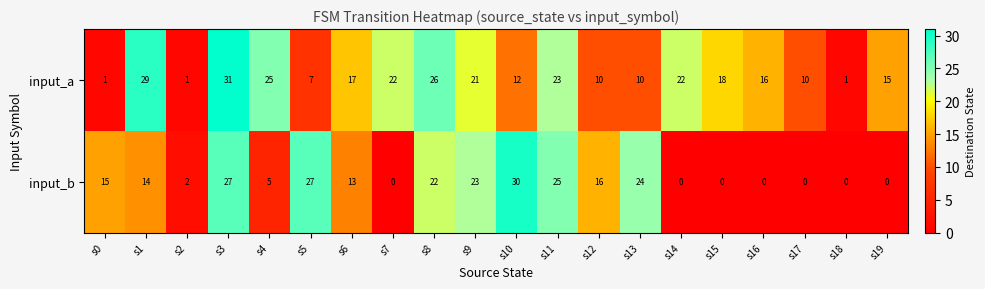

At how many categories does at least one series exceed 5?

18